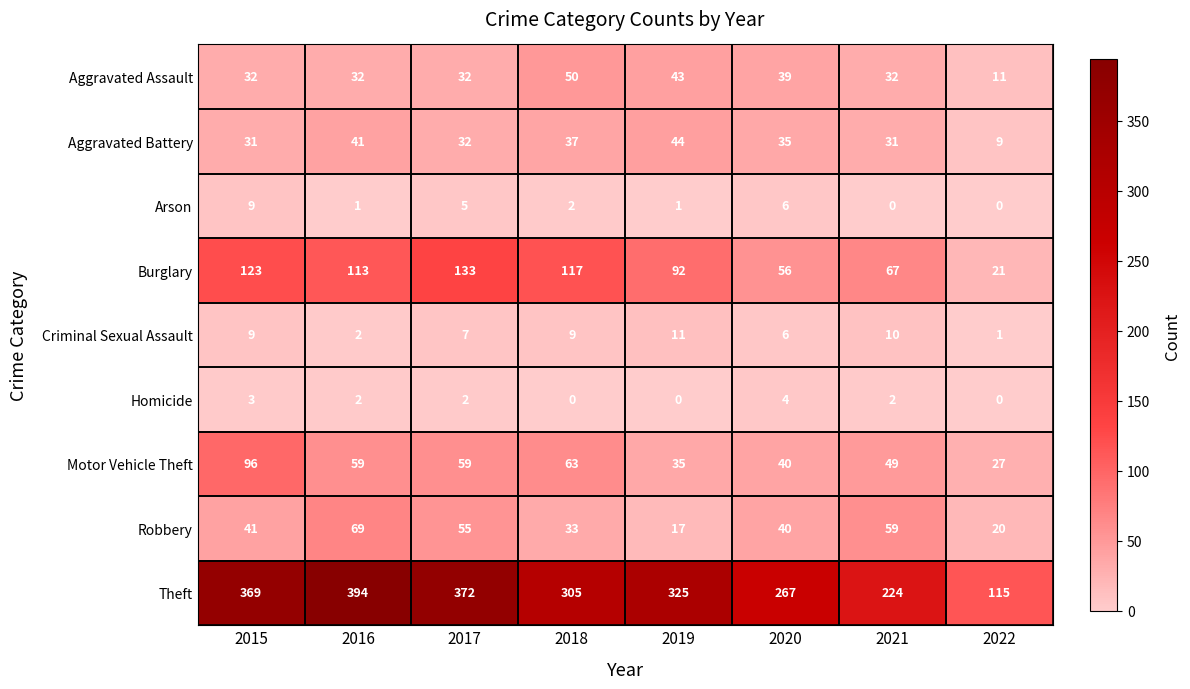

How many categories are shown in the chart?

8